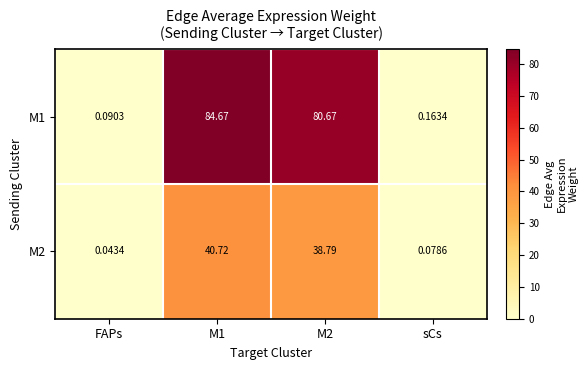

Which series has the widest spread of values?

M1